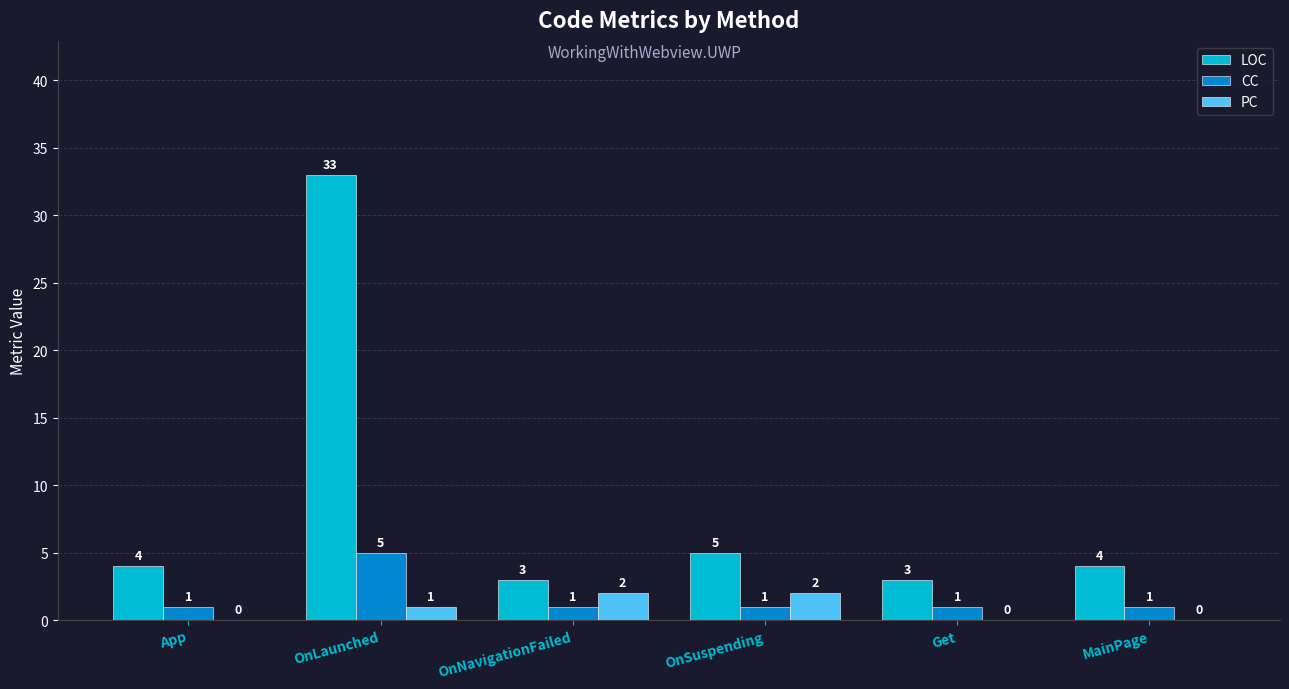

Count the number of categories in the chart.

6